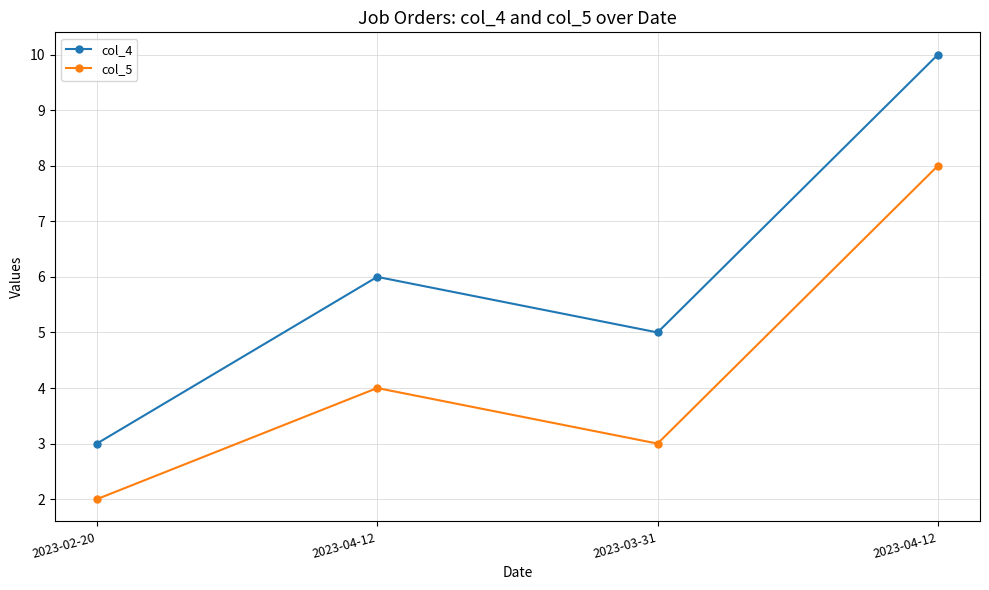

How many values in the col_4 series are below 6?

2